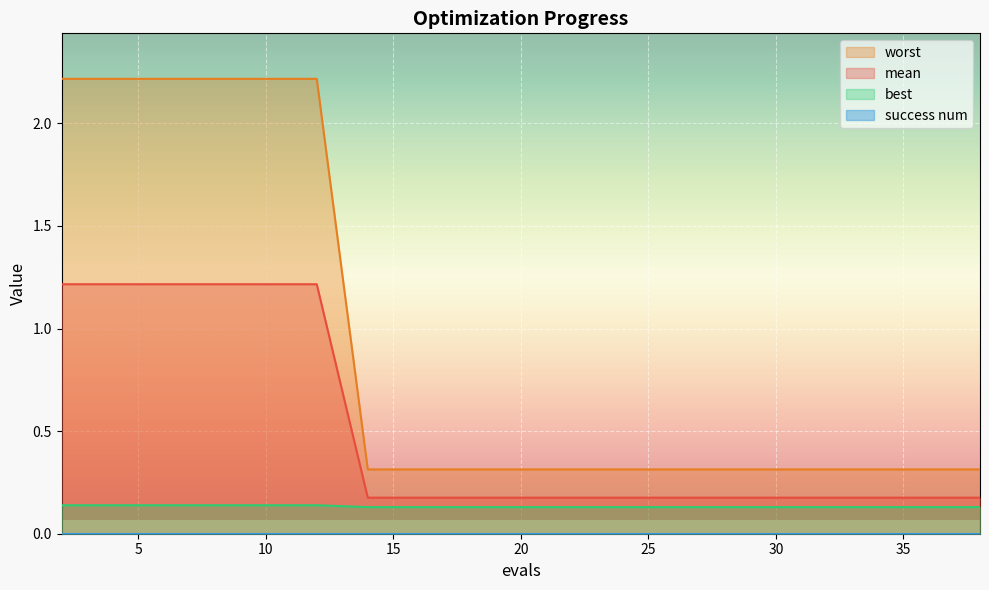

True or false: worst has more than 2 interior local peaks.

False